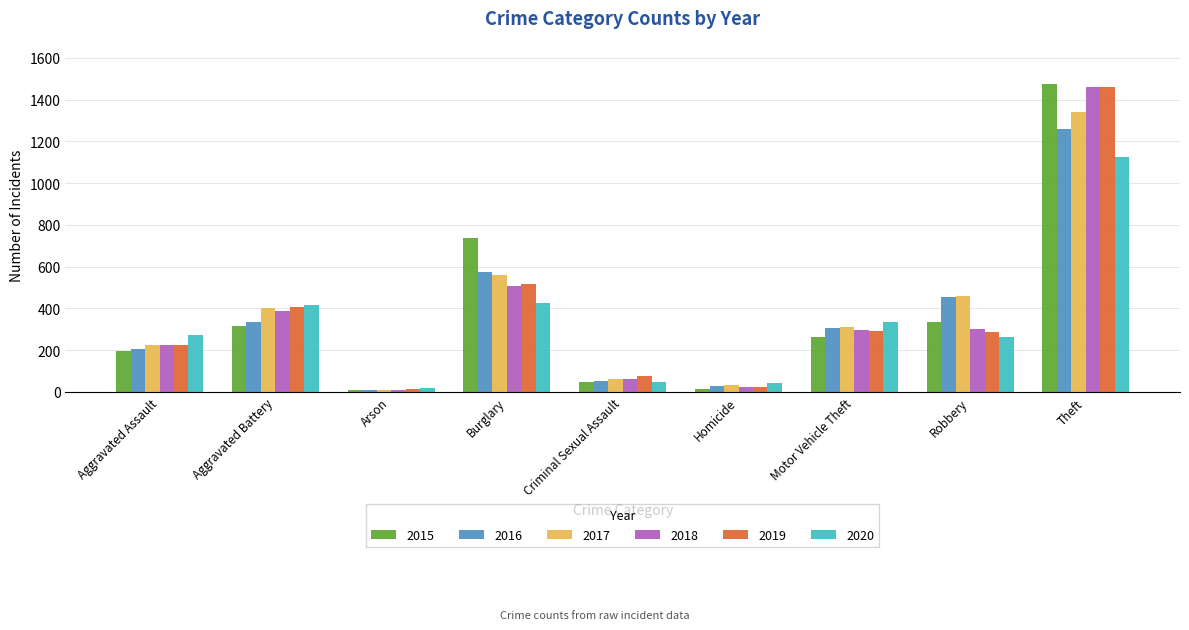

What is the spread (max minus min) of values at Aggravated Battery?

100